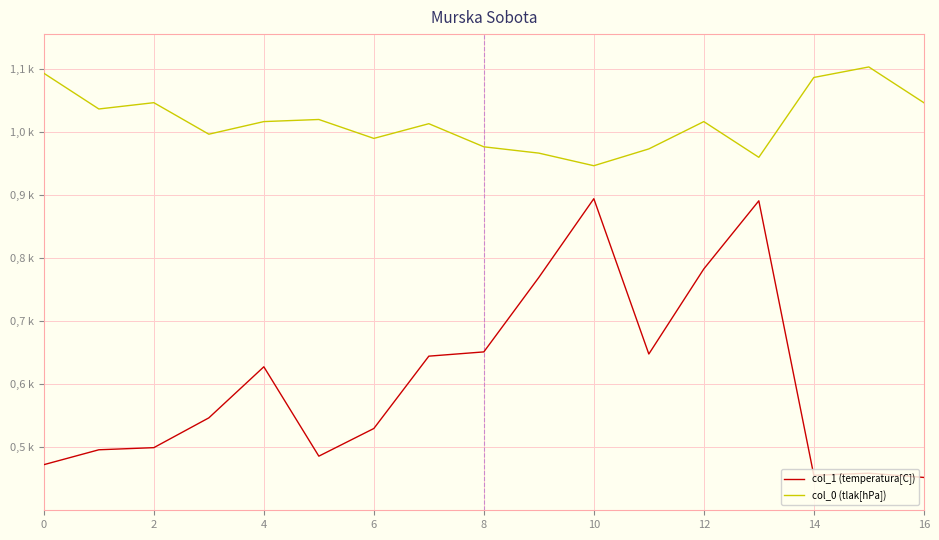

What are all the series names shown in the legend?

col_1 (temperatura[C]), col_0 (tlak[hPa])